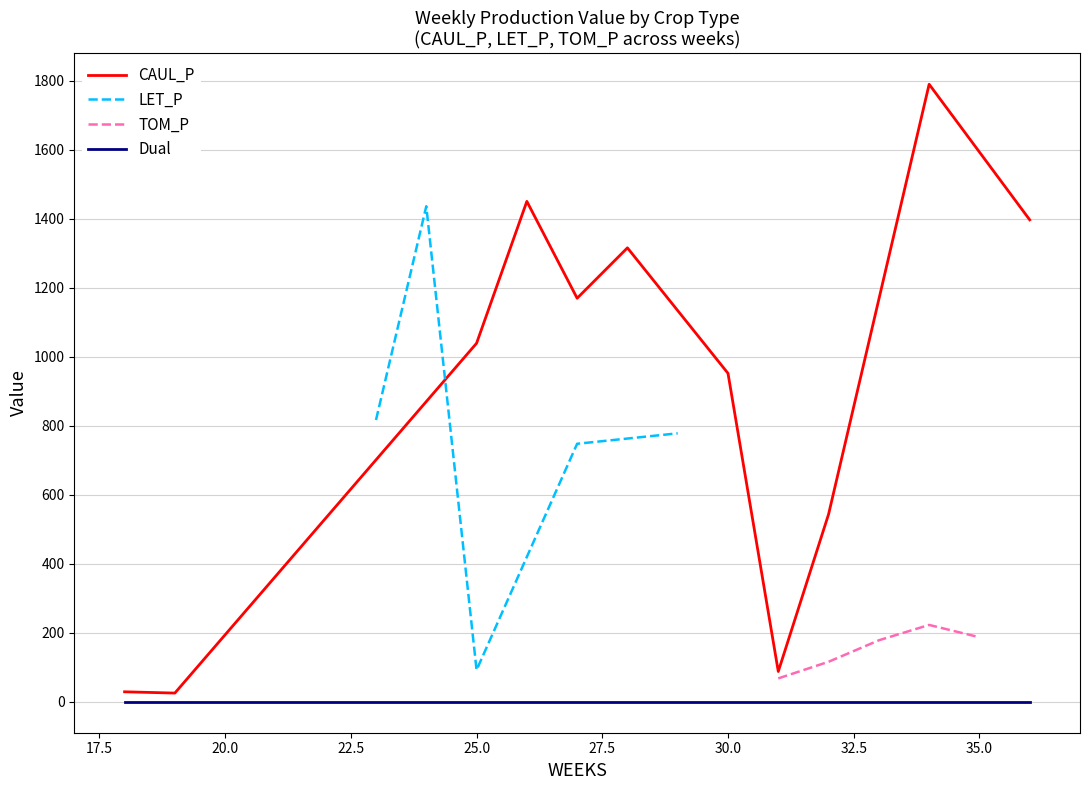

Does the chart have visible grid lines?

Yes